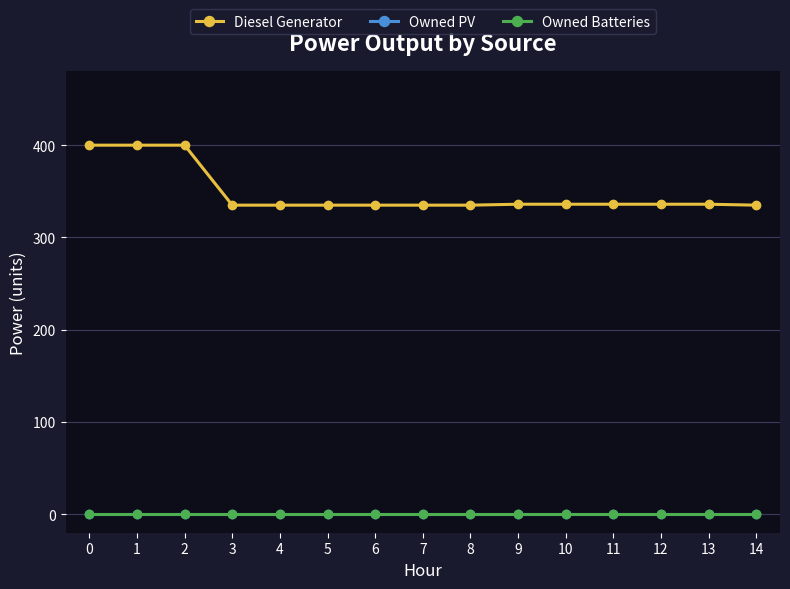

Is the value of Diesel Generator at 7 greater than the value of Owned PV at 8?

Yes